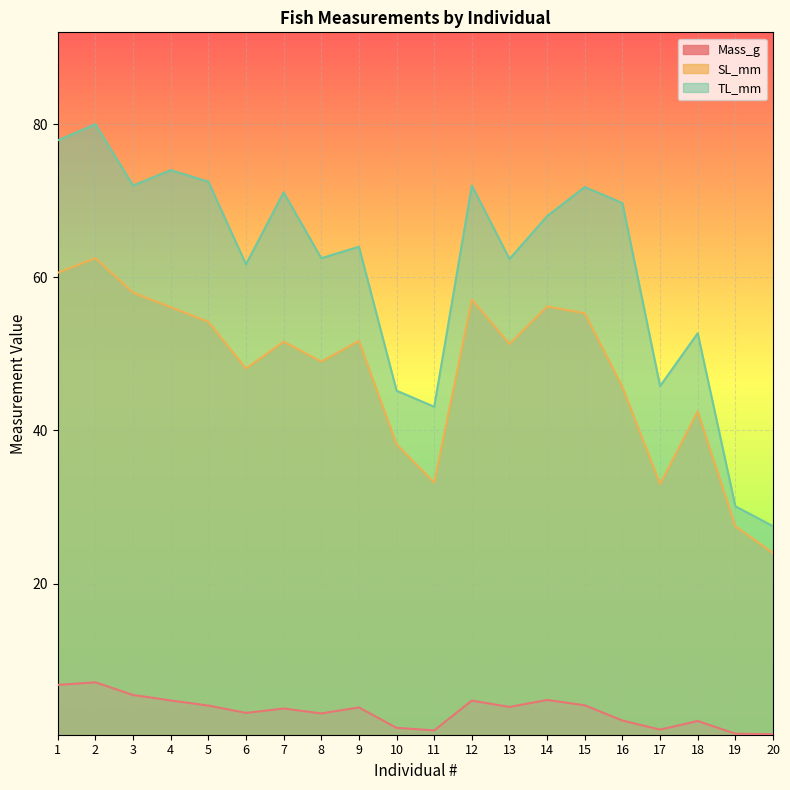

At which category does the chart reach its minimum across all series?

20